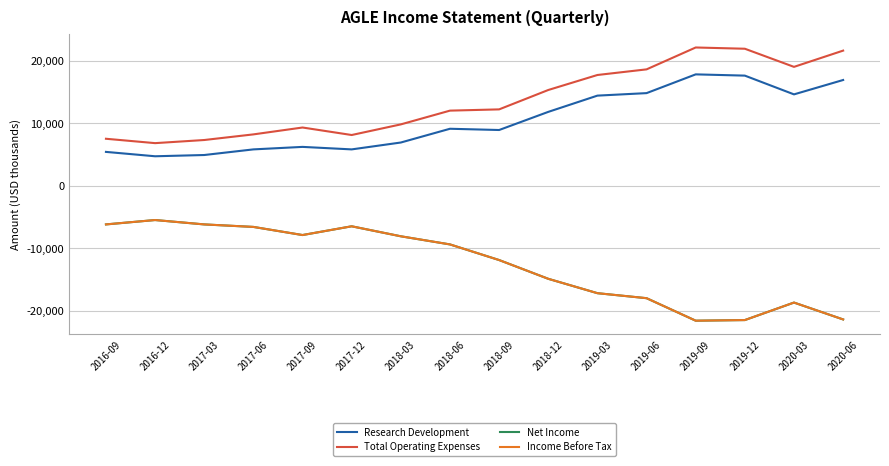

Does the chart display data point markers on the line(s)?

No